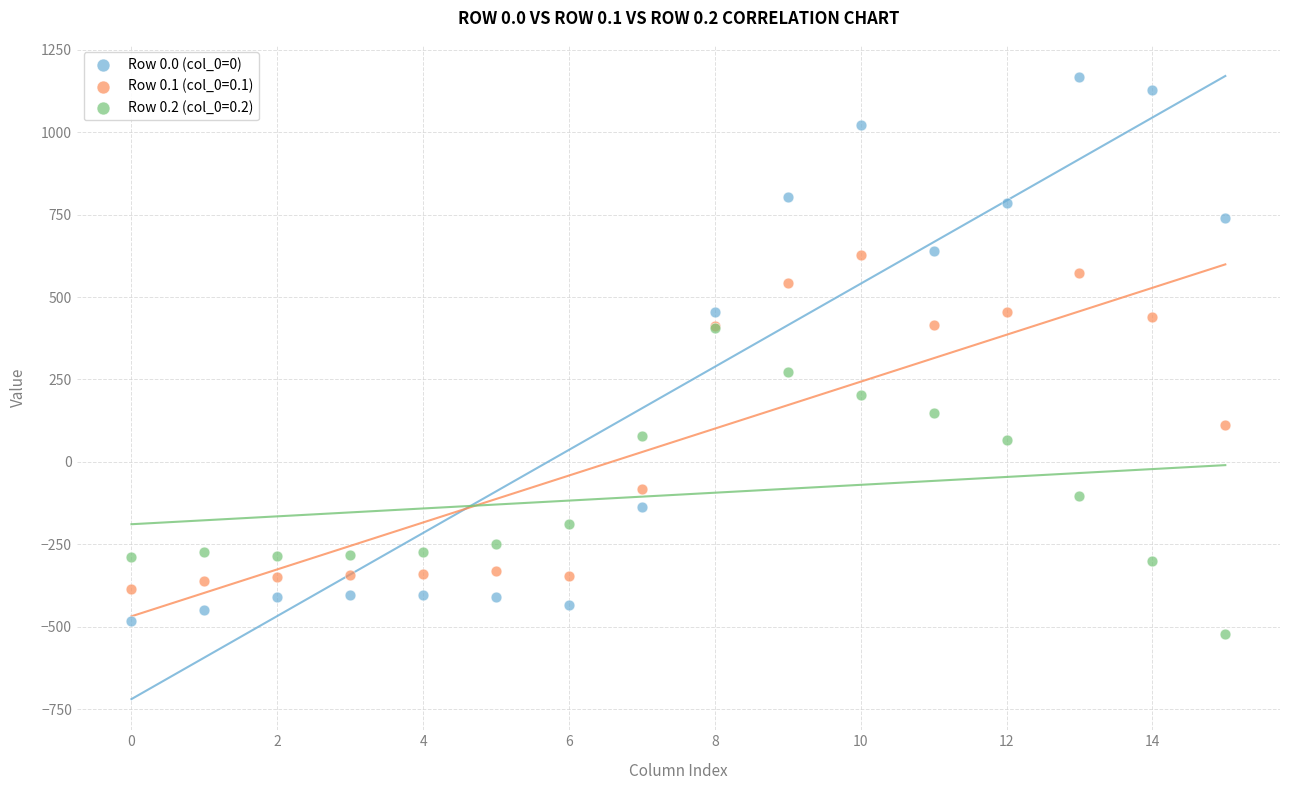

Across all series, what Y value is closest to 322?

271.1